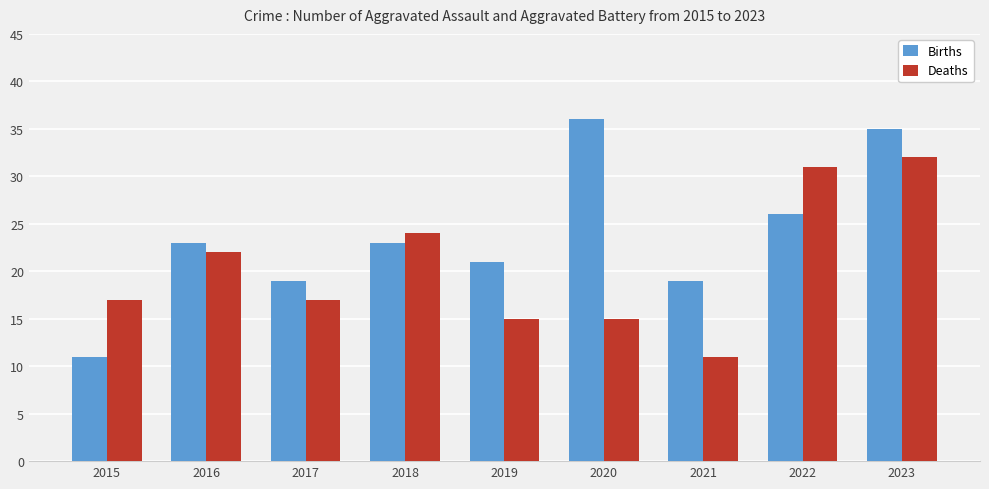

What is the value of the Deaths bar at the 9th from the left?

32